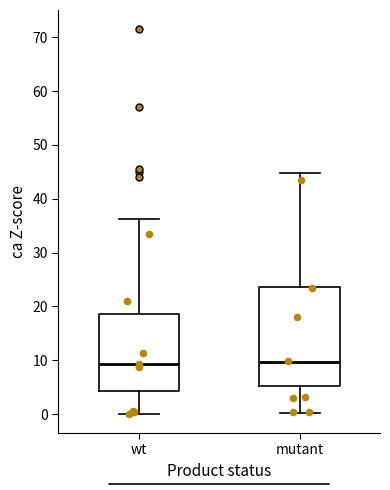

Where does the upper whisker of the box for wt end on the y-axis? The values are not printed on the chart, so give them approximately, as read against the axis.

36